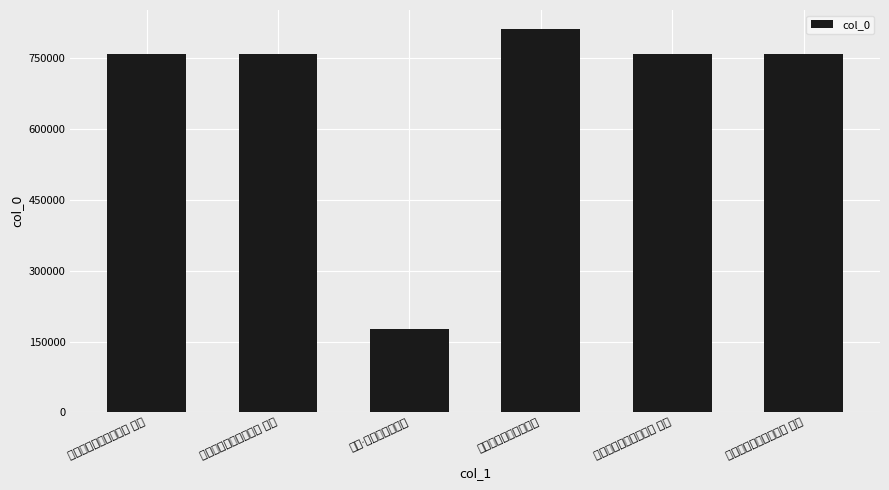

Are the bars horizontal?

No